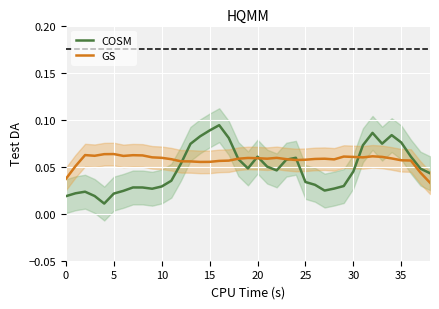

Reading left to right, what are all the values shown in this chart?

COSM: 0.0	0.0	0.0	0.0	0.0	0.0	0.0	0.0	0.0	0.0	0.0	0.0	0.1	0.1	0.1	0.1	0.1	0.1	0.1	0.0	0.1	0.1	0.0	0.1	0.1	0.0	0.0	0.0	0.0	0.0	0.0	0.1	0.1	0.1	0.1	0.1	0.1	0.0	0.0
GS: 0.0	0.1	0.1	0.1	0.1	0.1	0.1	0.1	0.1	0.1	0.1	0.1	0.1	0.1	0.1	0.1	0.1	0.1	0.1	0.1	0.1	0.1	0.1	0.1	0.1	0.1	0.1	0.1	0.1	0.1	0.1	0.1	0.1	0.1	0.1	0.1	0.1	0.0	0.0